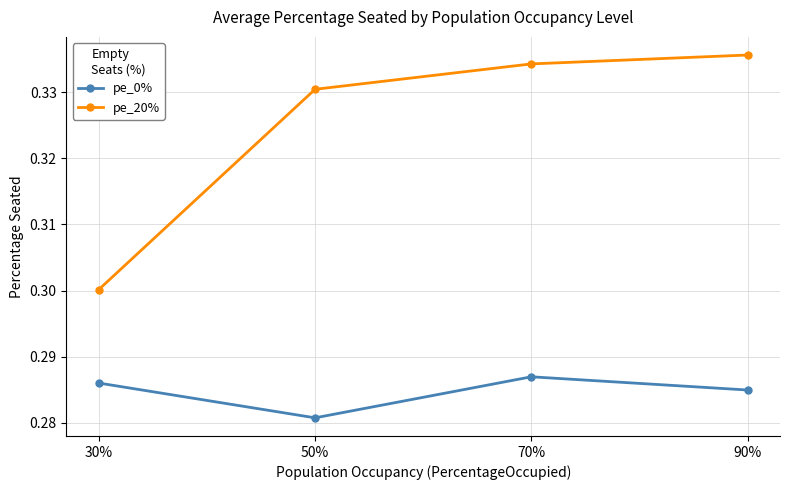

Which series has the largest range (max minus min)?

pe_20%